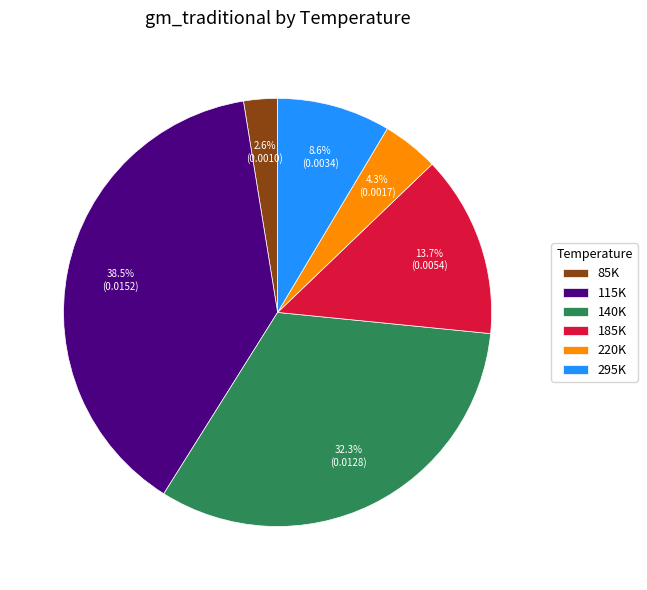

Is there a majority slice in this chart?

No